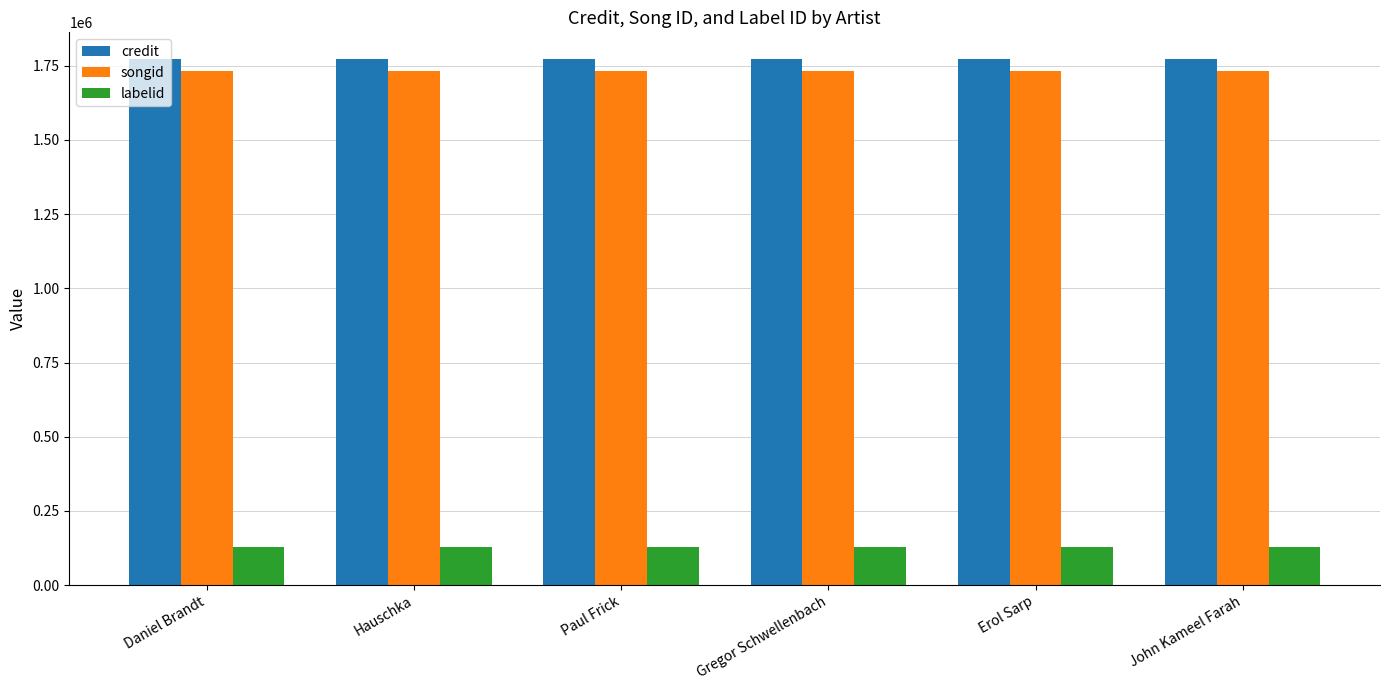

The songid series shows 1731419 at John Kameel Farah. True or false?

True